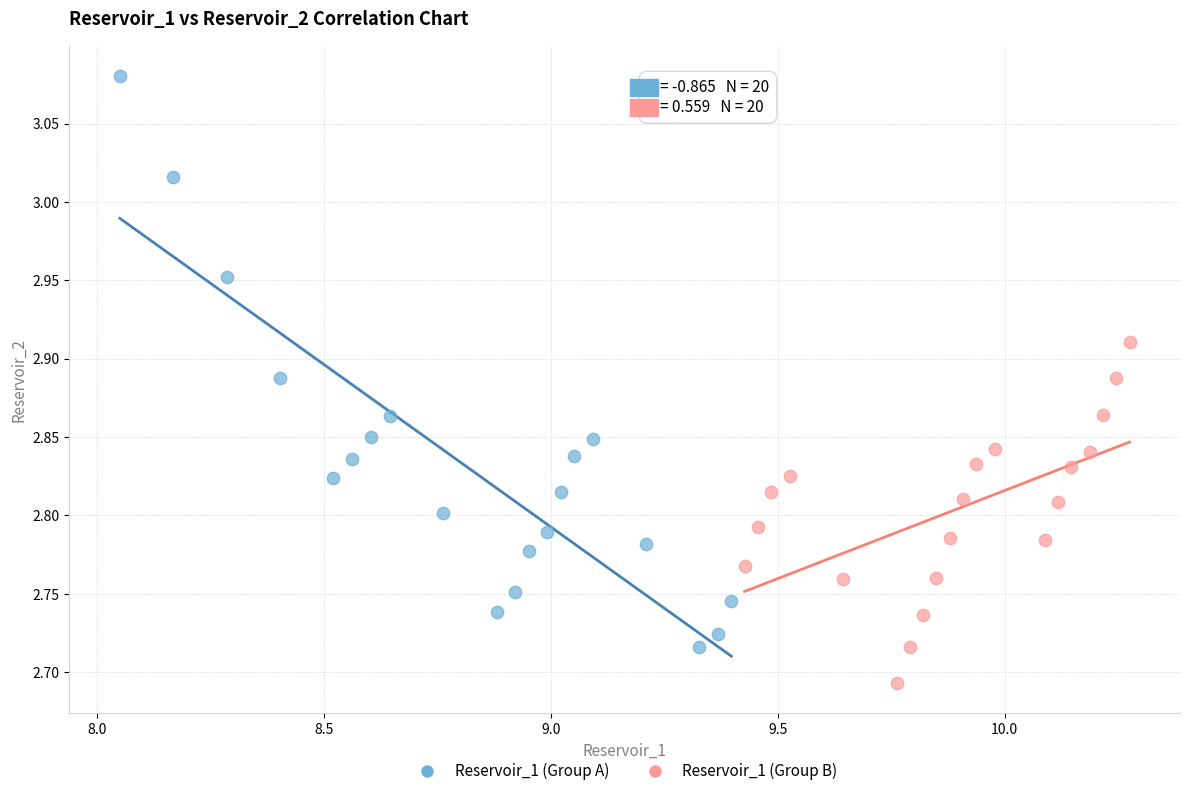

Which series reaches the maximum Y coordinate?

Reservoir_1 (Group A)